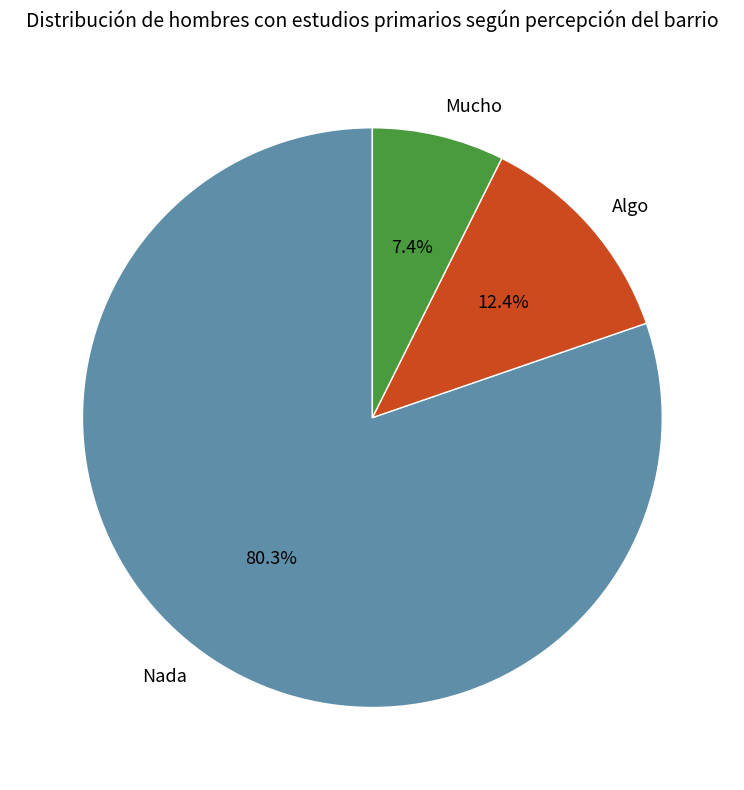

Count the number of slices in the pie.

3